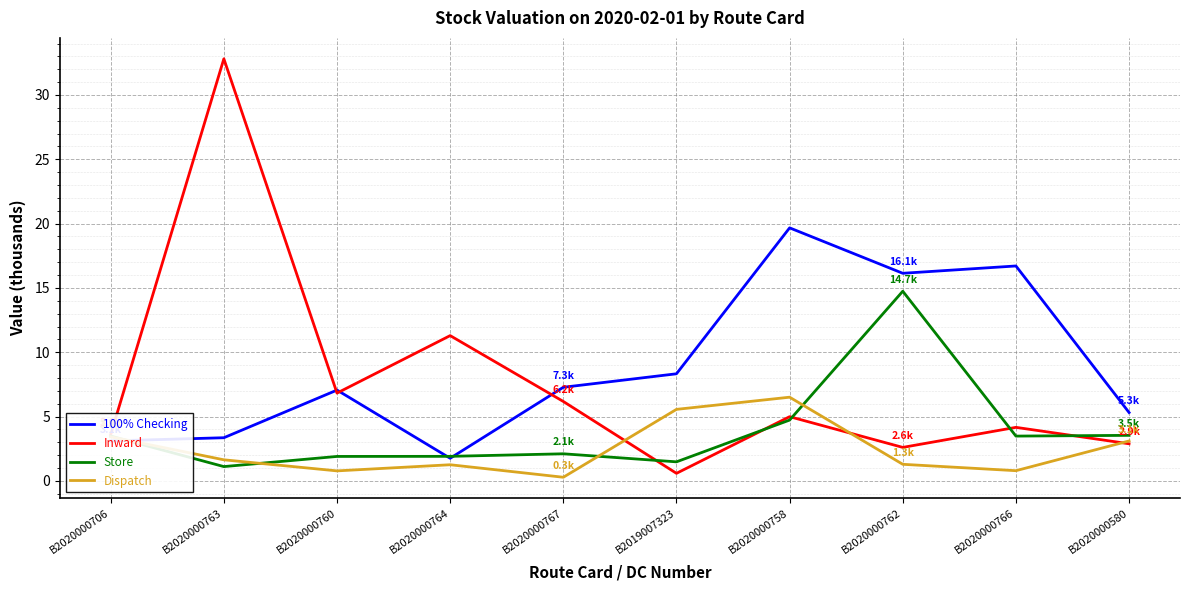

What position from the right is B2020000758?

4